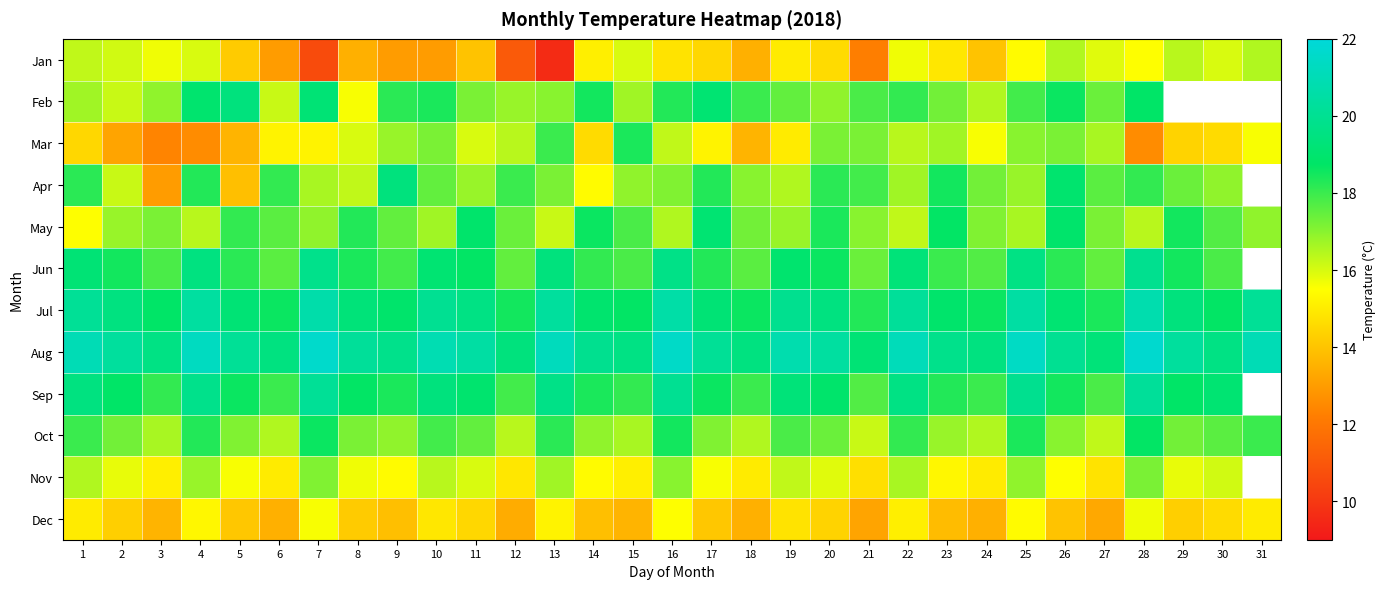

Which series has the largest range (max minus min)?

Jan